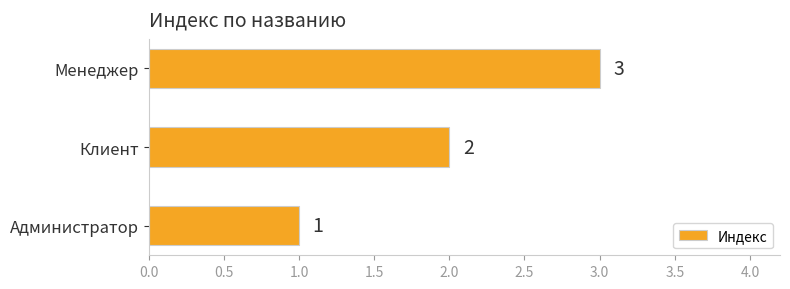

List the labels in order of value, largest first.

Менеджер, Клиент, Администратор